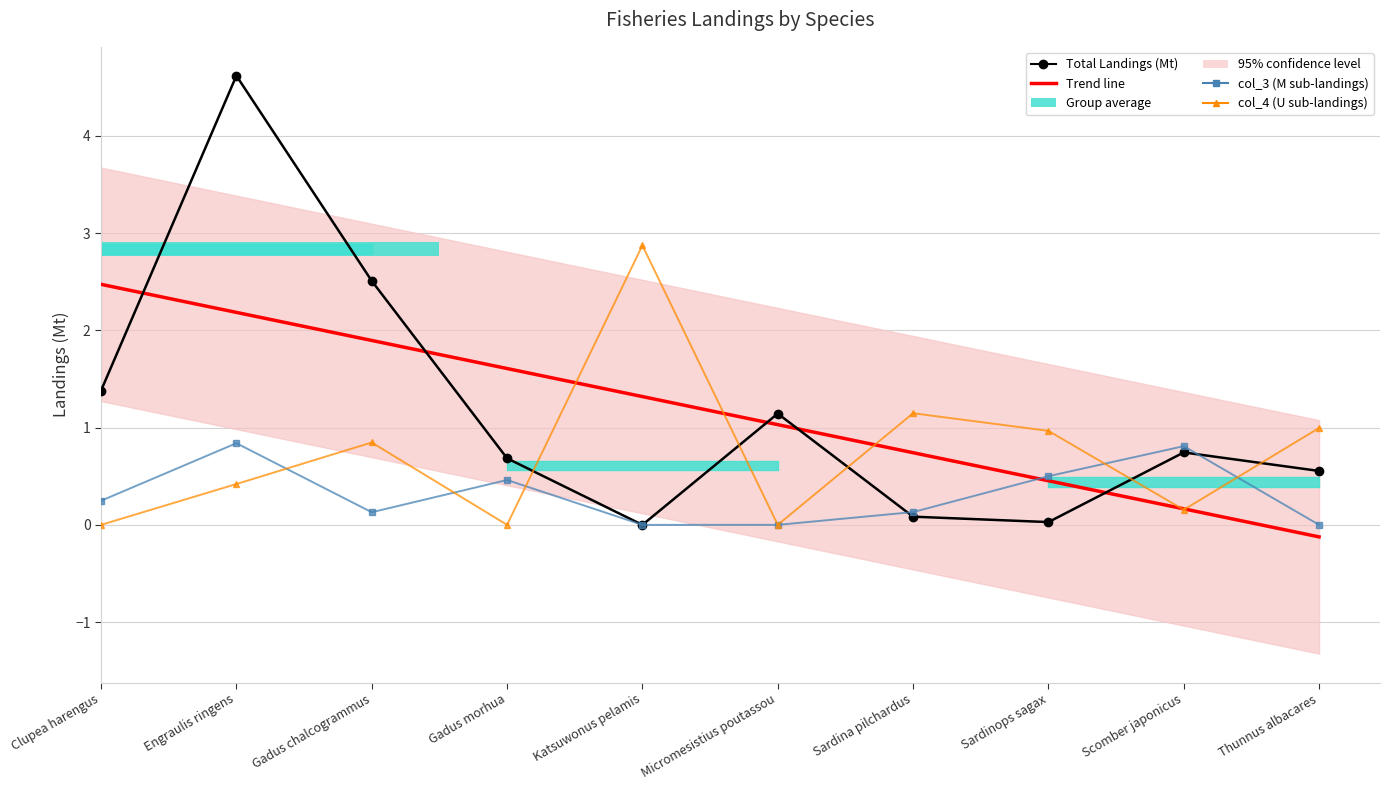

What is the difference between the col_4 (U sub-landings) values at Thunnus albacares and Gadus morhua?

1.0